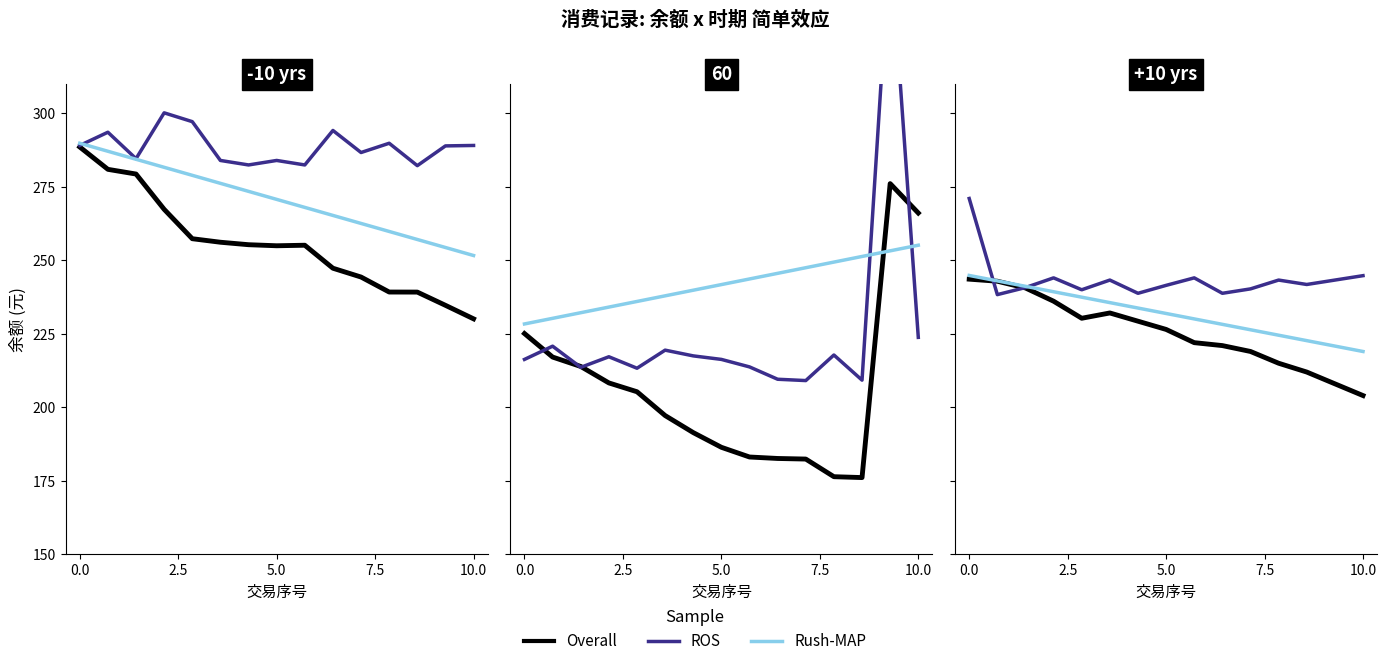

What is the label of the 12th point from the right?

7.5